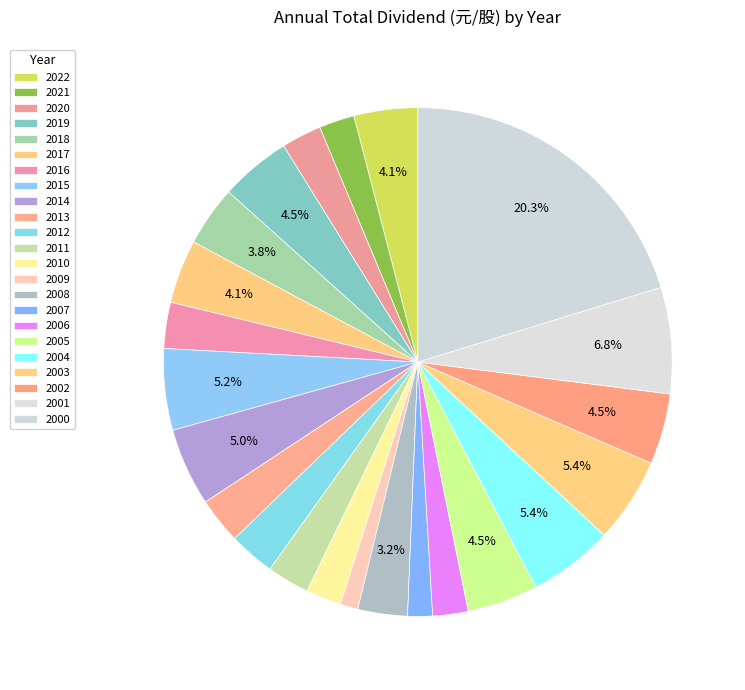

To the nearest percent, what is the average slice percentage?

4%